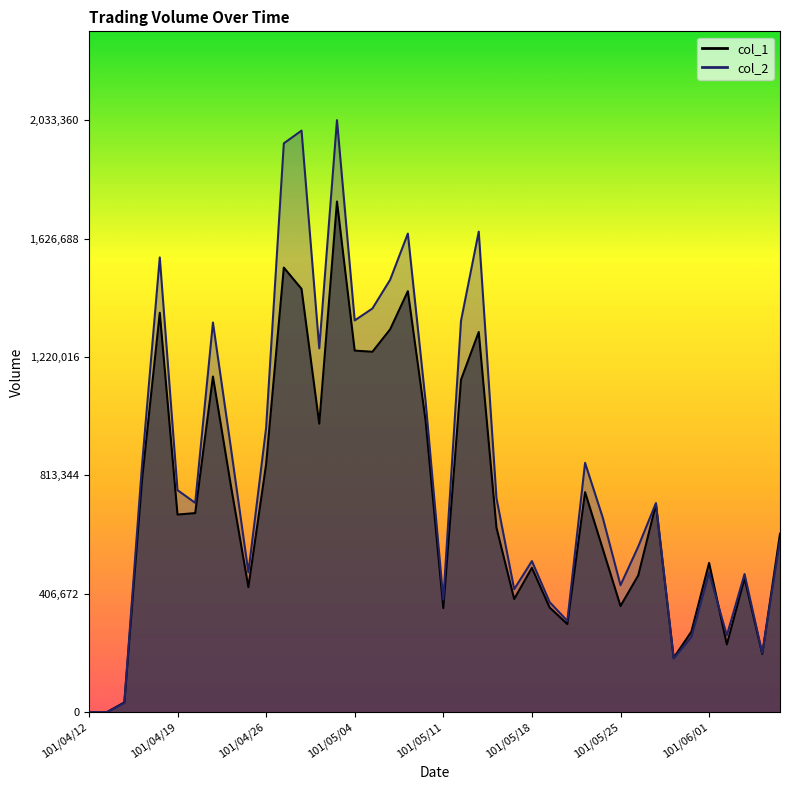

What position from the right is 101/05/04?

25